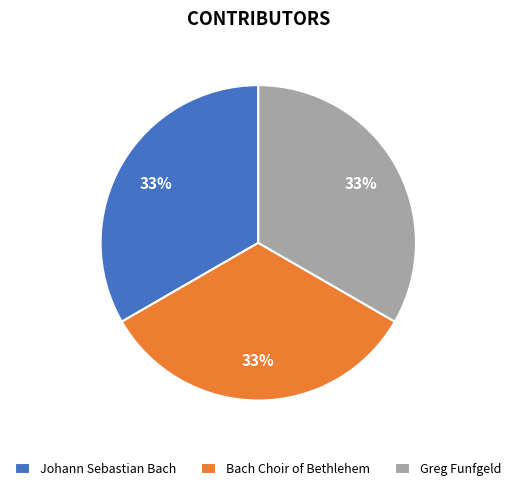

To the nearest percent, what is the combined percentage of Johann Sebastian Bach and Greg Funfgeld?

67%